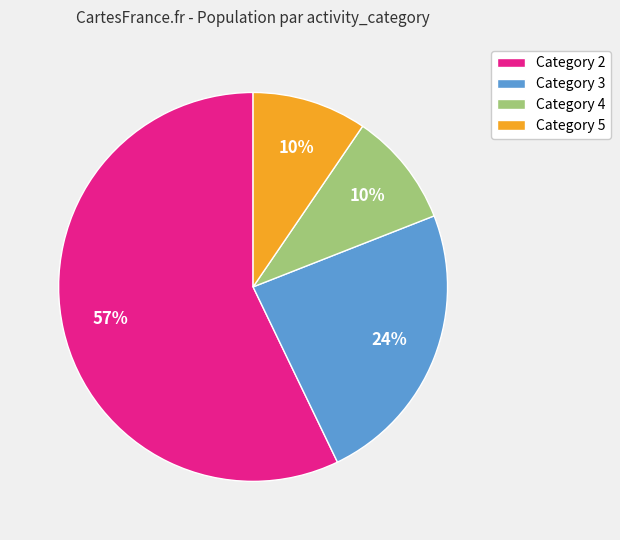

Which slice is the largest?

Category 2